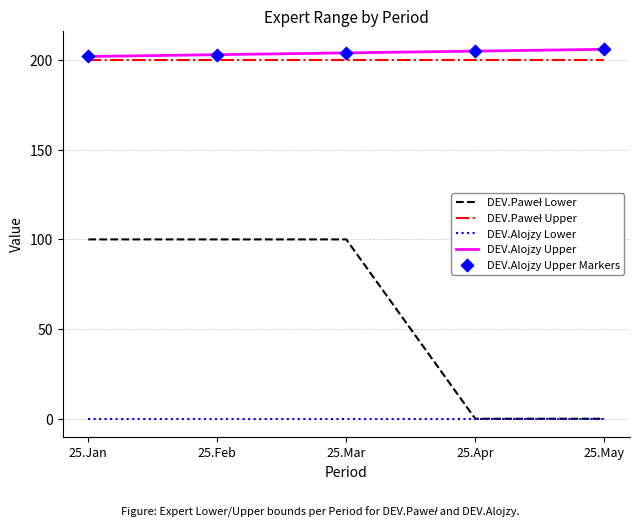

What is the total value across all series at 25.May?

406